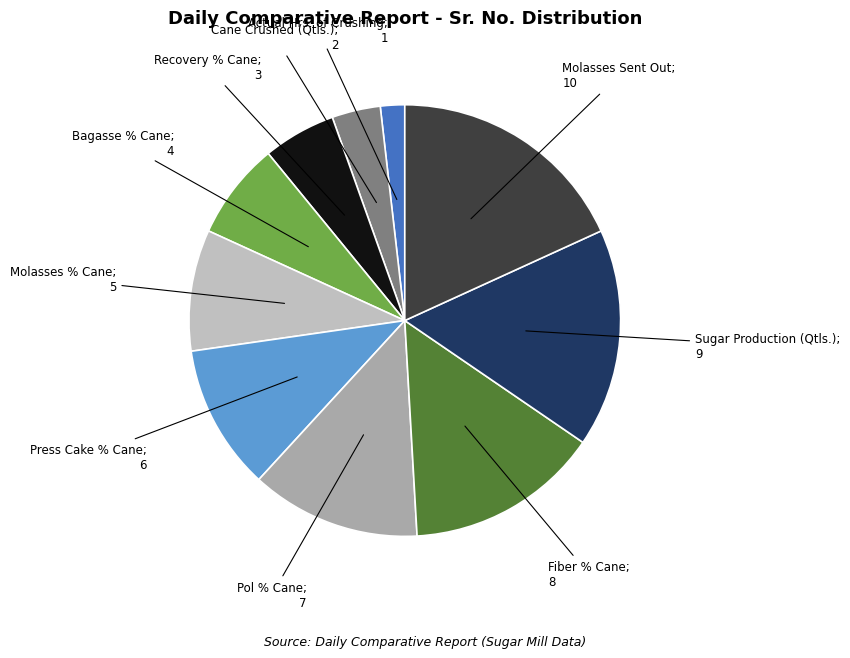

Which category has the smallest portion of the pie?

Actual Hrs. of Crushing